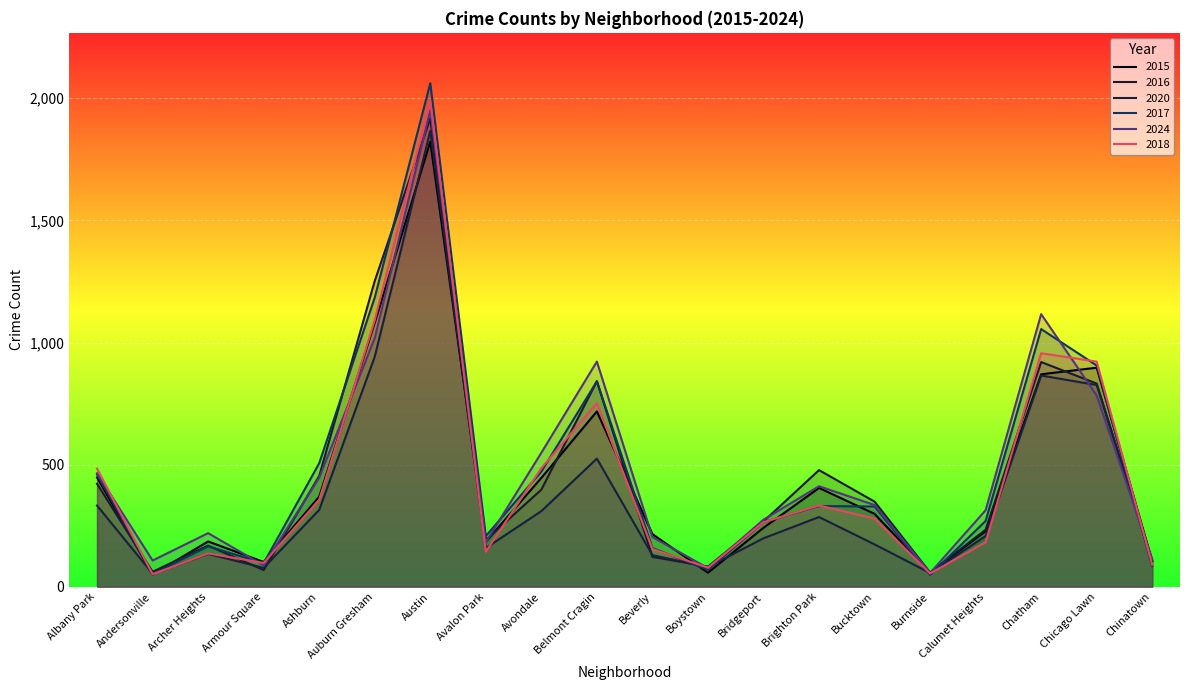

What is the value of the 2018 point at the 20th from the left?

91